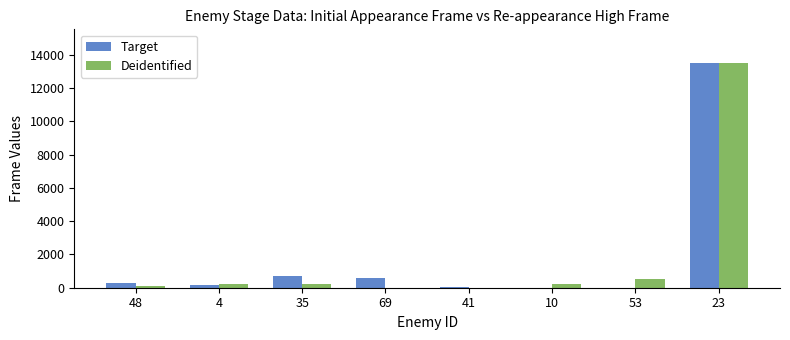

Between 53 and 23, which series saw the biggest shift?

Target